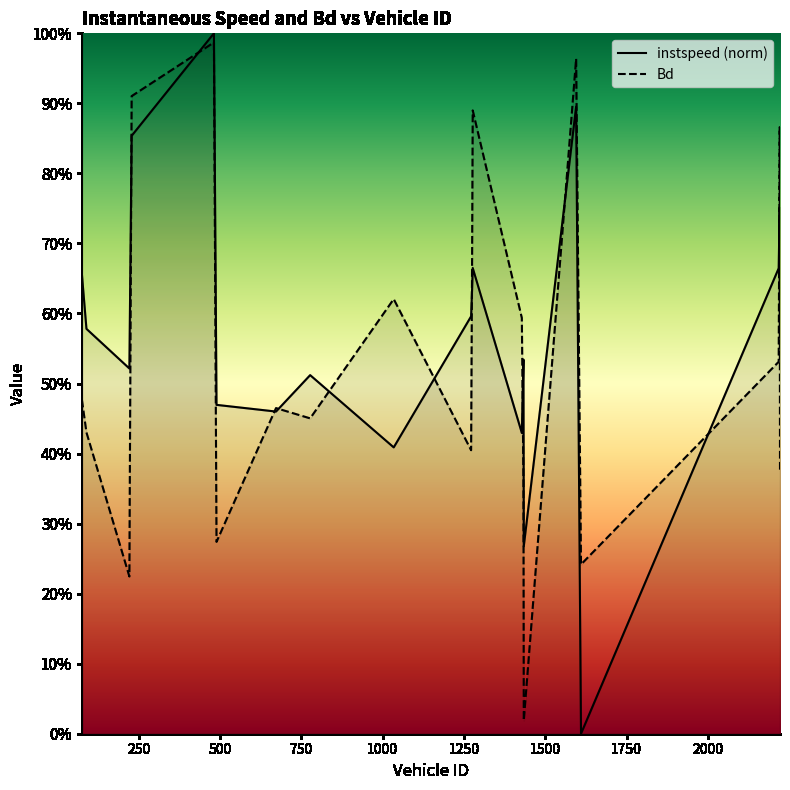

What are all the series names shown in the legend?

instspeed (norm), Bd